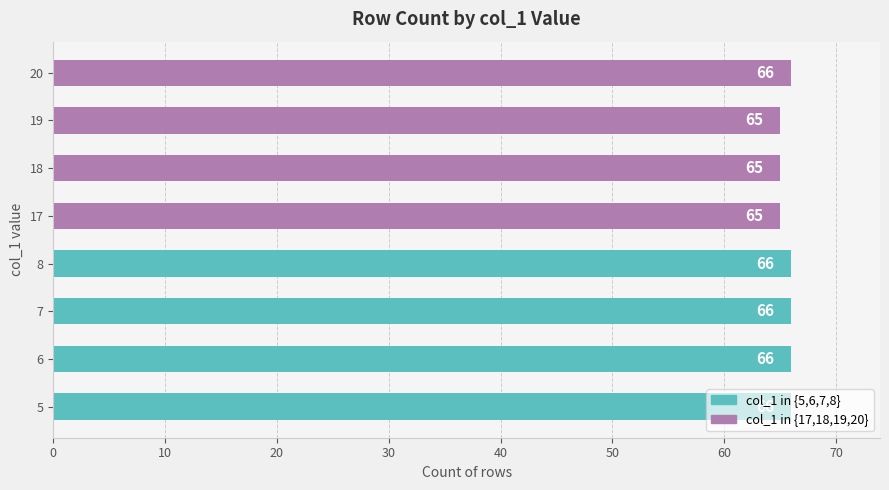

What is the sum of all values?

525